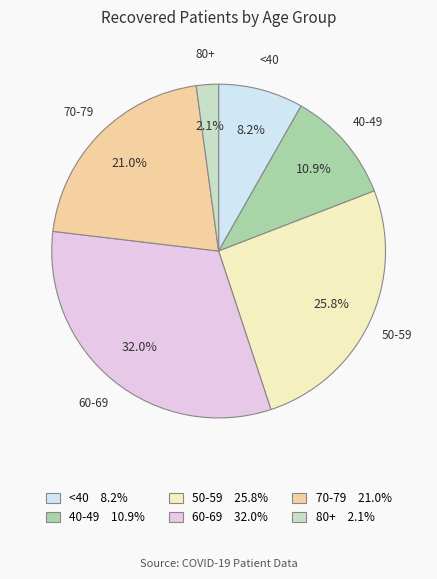

Is there a majority slice in this chart?

No